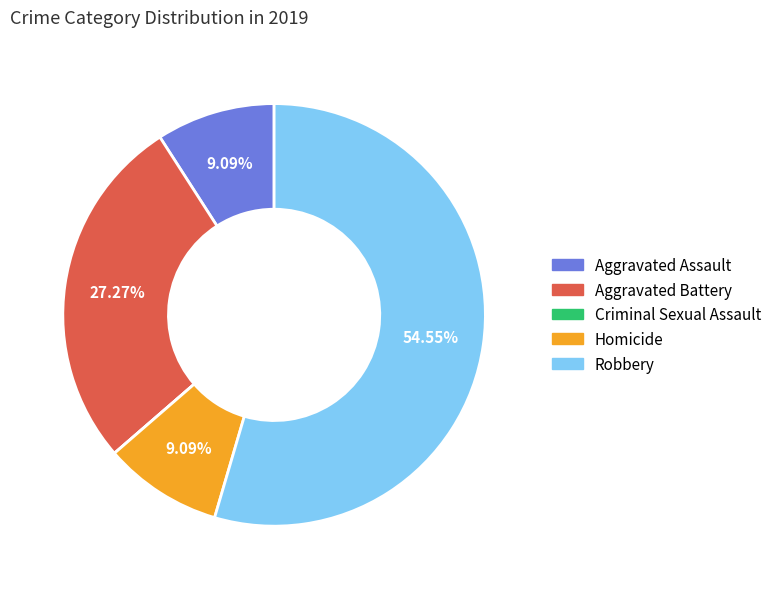

Does Robbery account for over 50% of the chart?

Yes